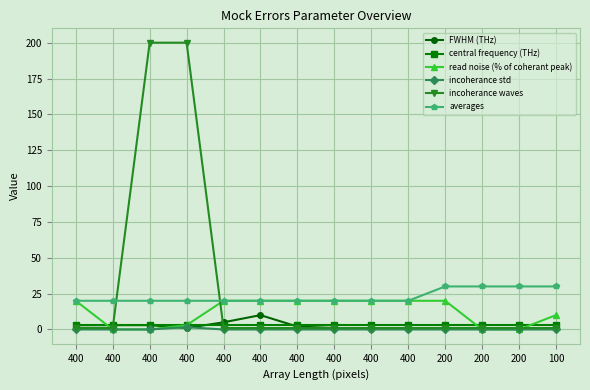

In incoherance std, how many points are higher than both neighbors (excluding endpoints)?

1